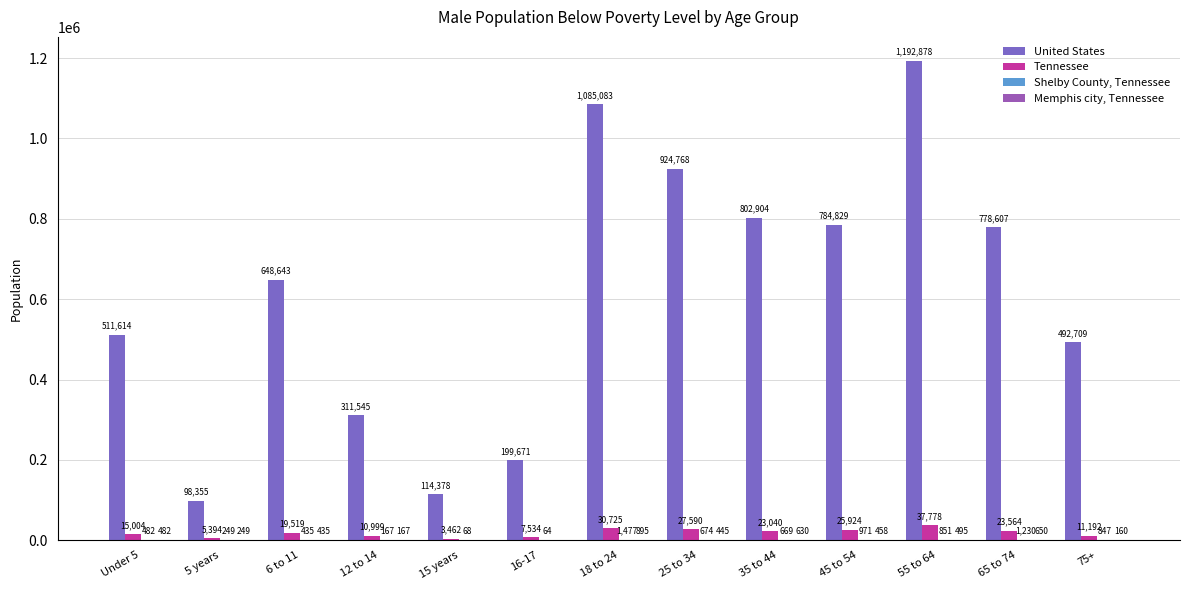

Which category has the lowest value in the Shelby County, Tennessee series?

16-17